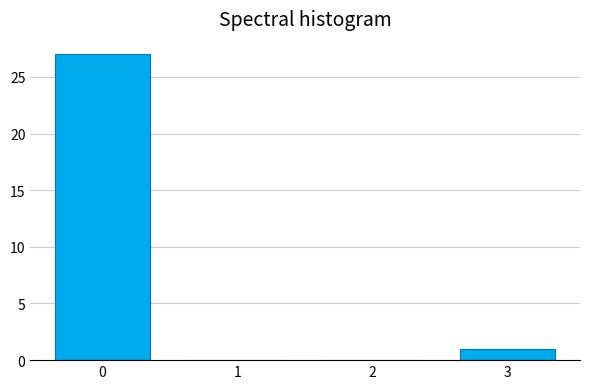

Reading left to right, list all the values displayed in this chart.

0=27	1=0	2=0	3=1